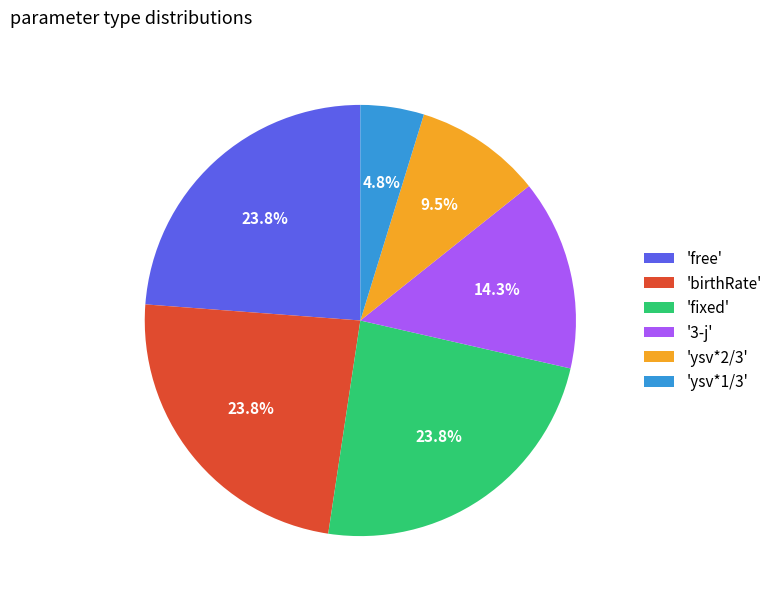

How much of the chart is everything except 'birthRate'?

76.2%